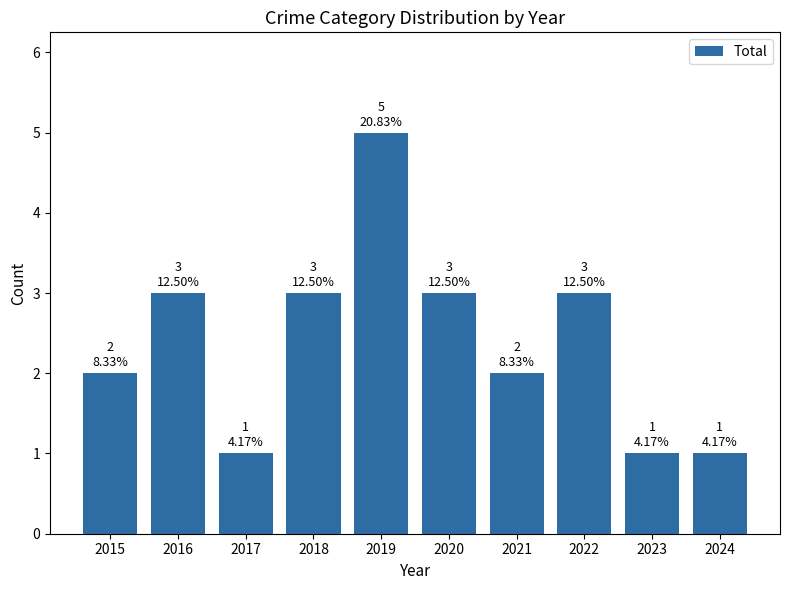

What is the difference between the maximum and second lowest values?

4